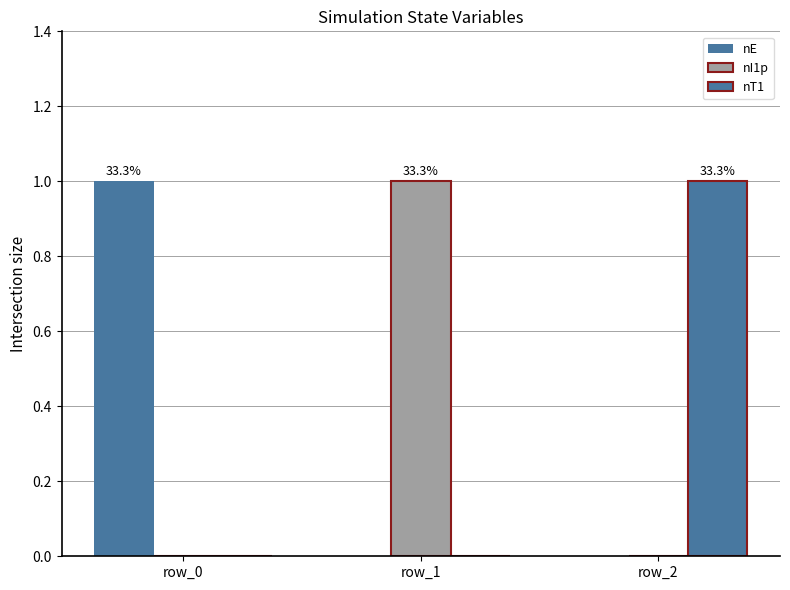

What is the spread (max minus min) of values at row_0?

1